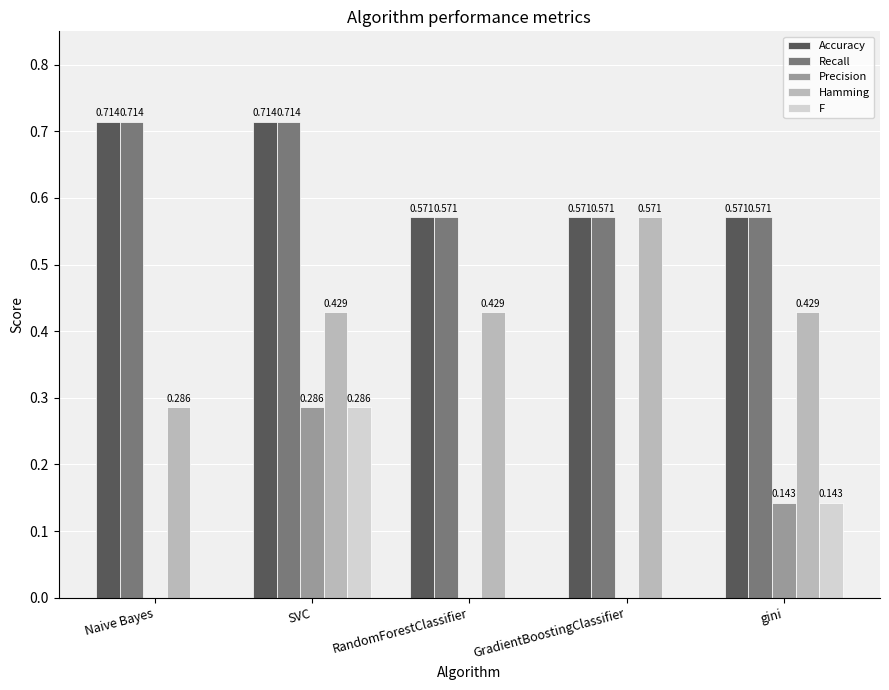

Which category has the highest value in the F series?

SVC